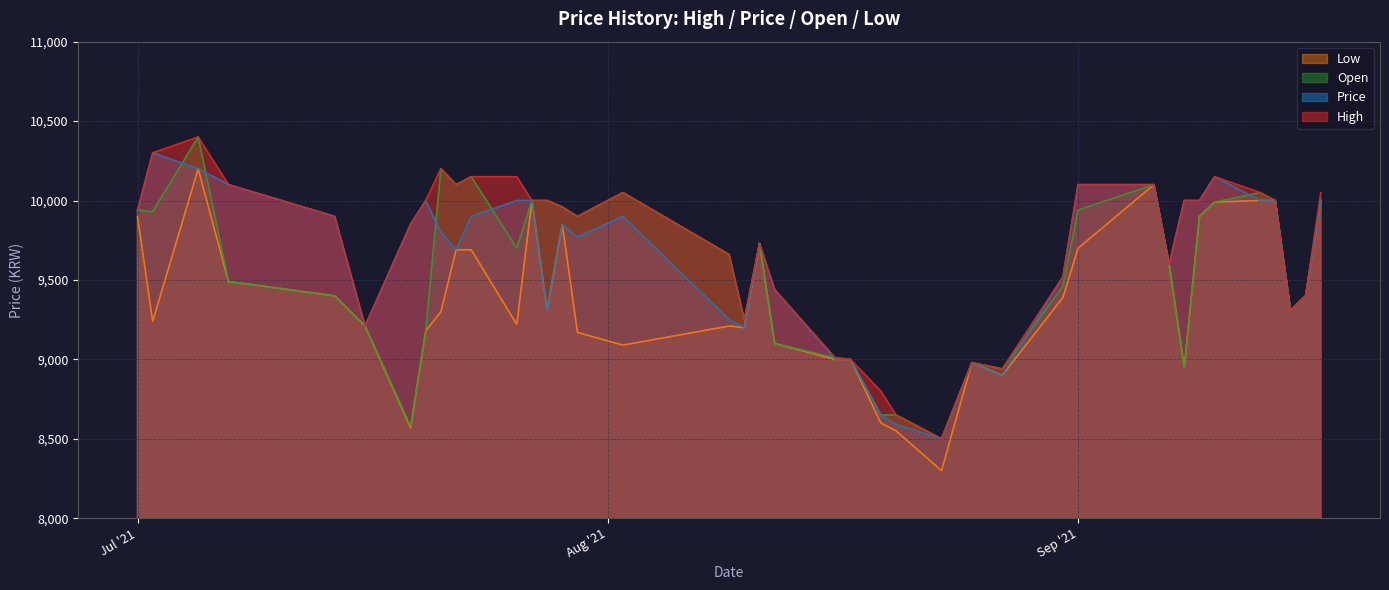

What is the maximum value for Low?

10200